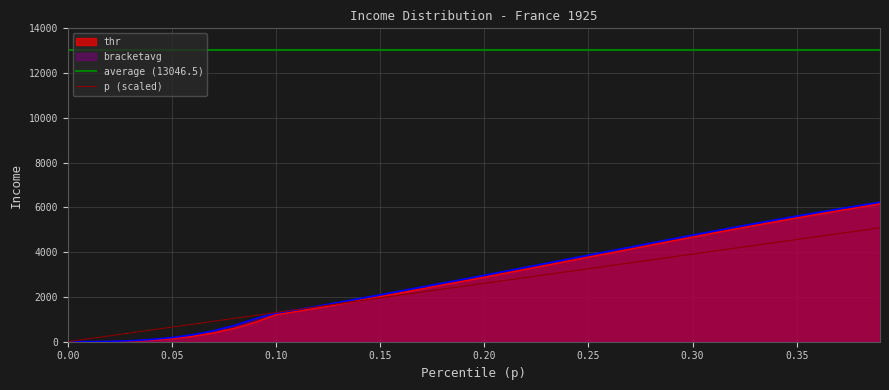

Between 0.0 and 0.7, which series saw the biggest shift?

bracketavg